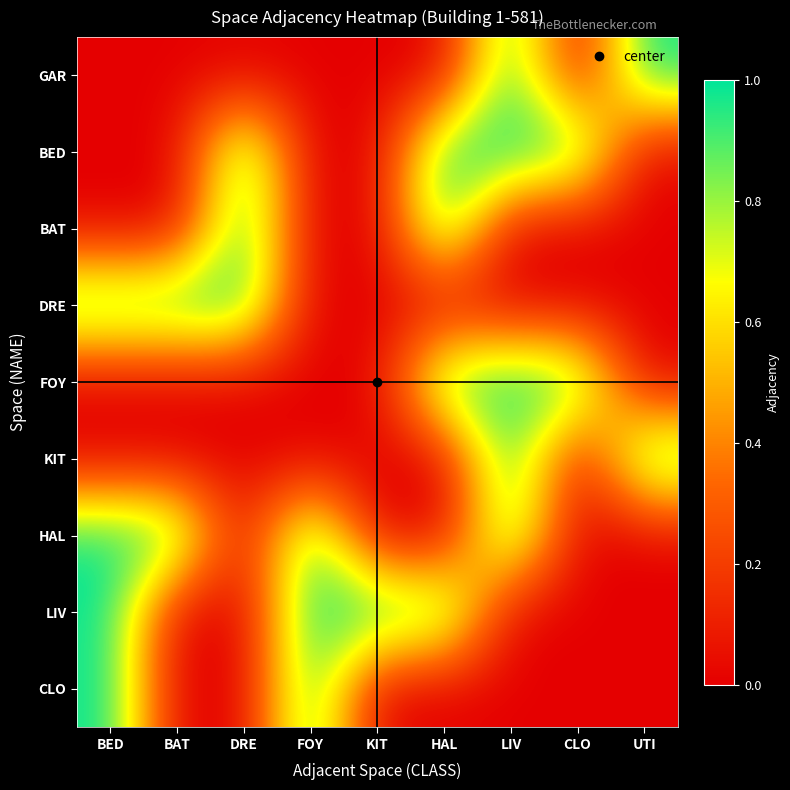

Which has a higher value, BAT or FOY?

BAT